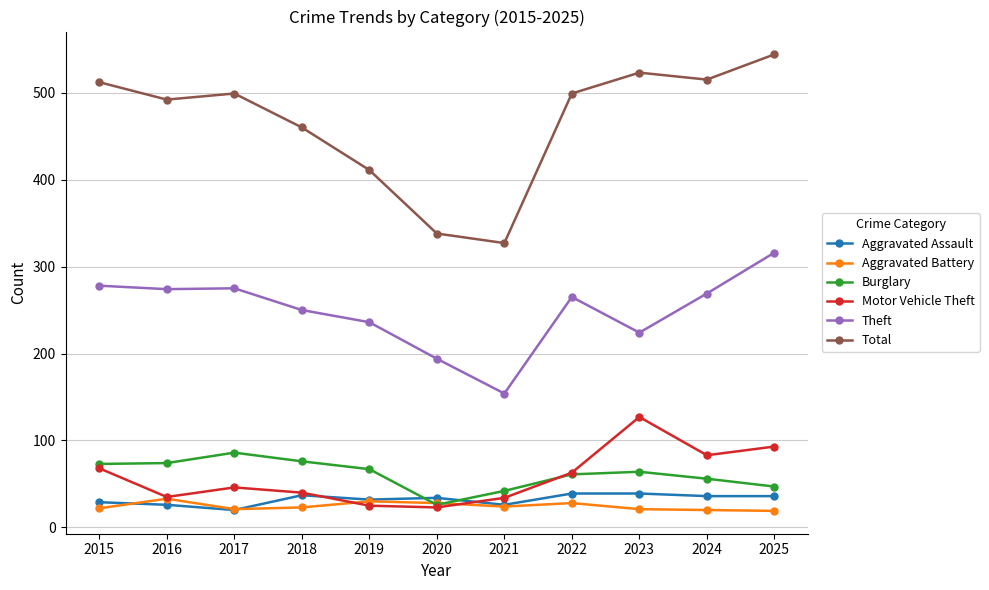

What is the greatest value displayed?

544